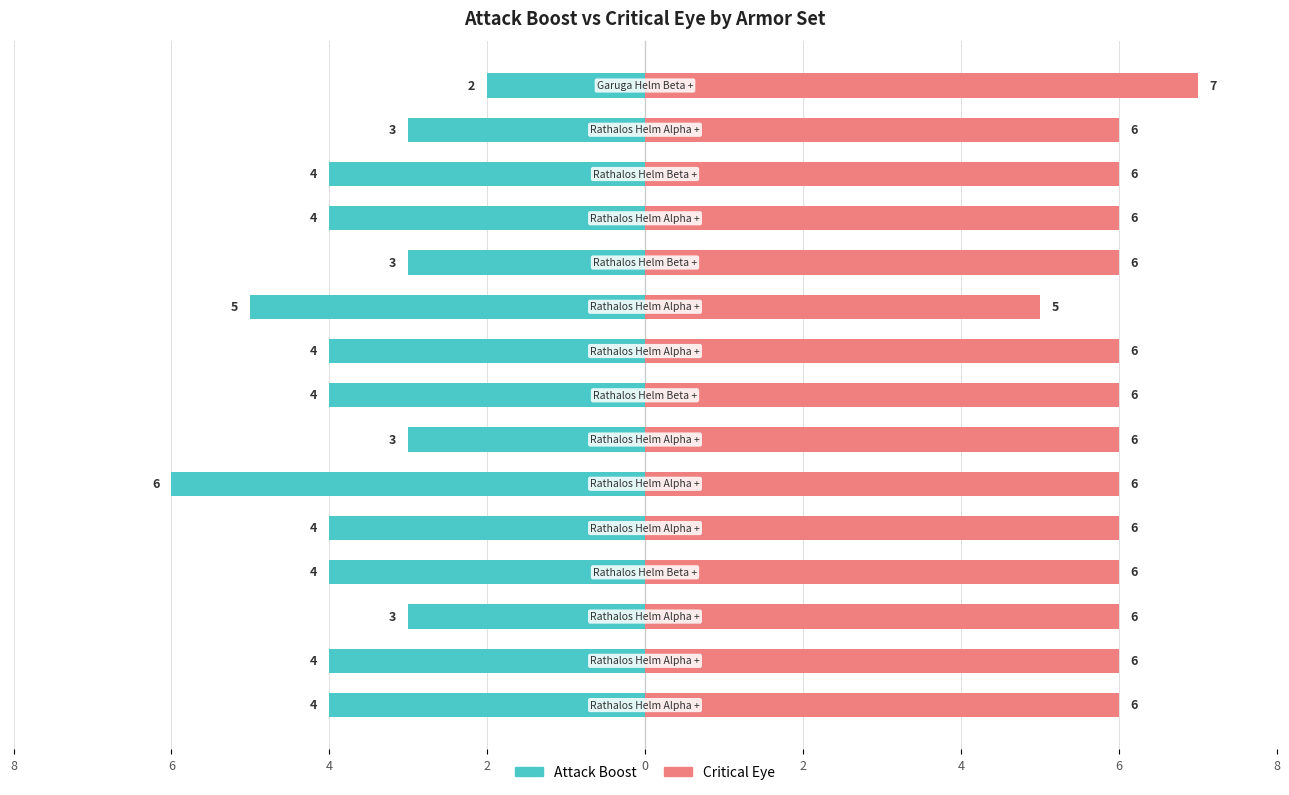

What is the greatest value displayed?

7